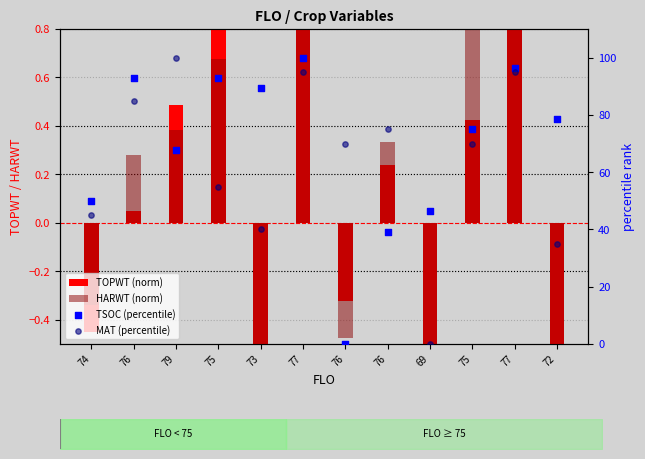

Which series contains the lowest Y value?

TOPWT (norm)